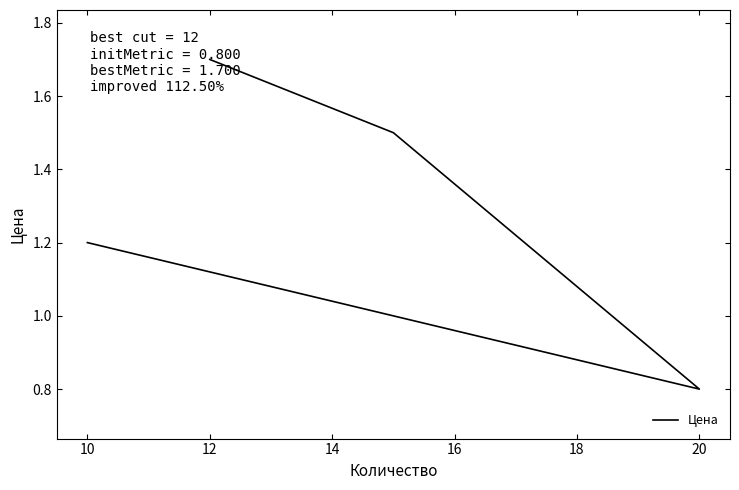

True or false: the data has more than 1 interior local peaks.

False